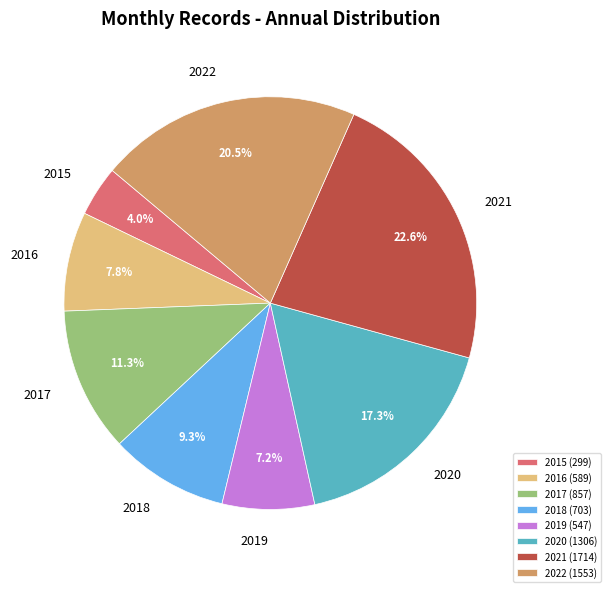

Combined, what portion of the pie is 2019 and 2020?

24.5%